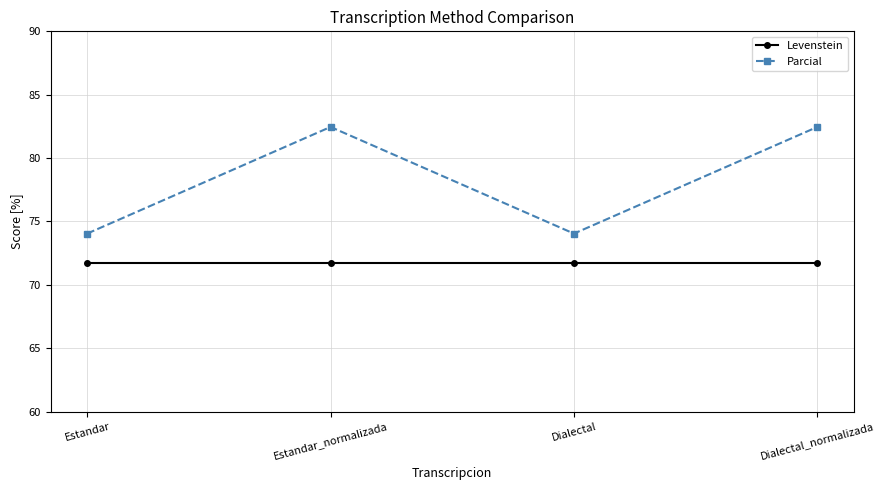

What is the value of the Parcial point at the 3rd from the left?

74.0